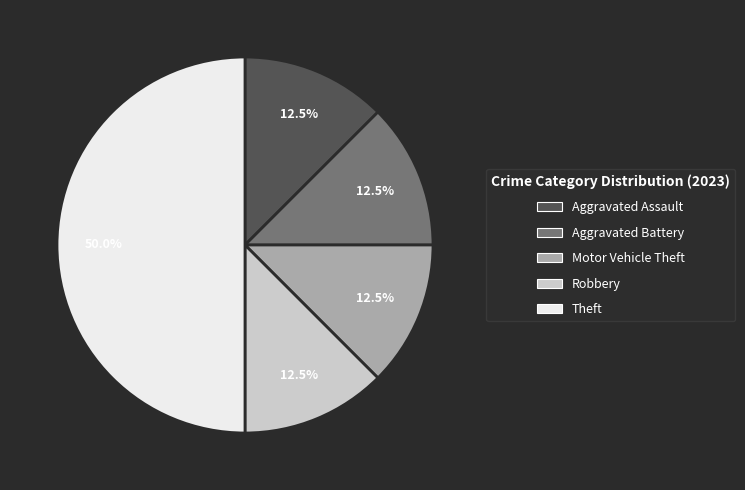

Is there a majority slice in this chart?

No